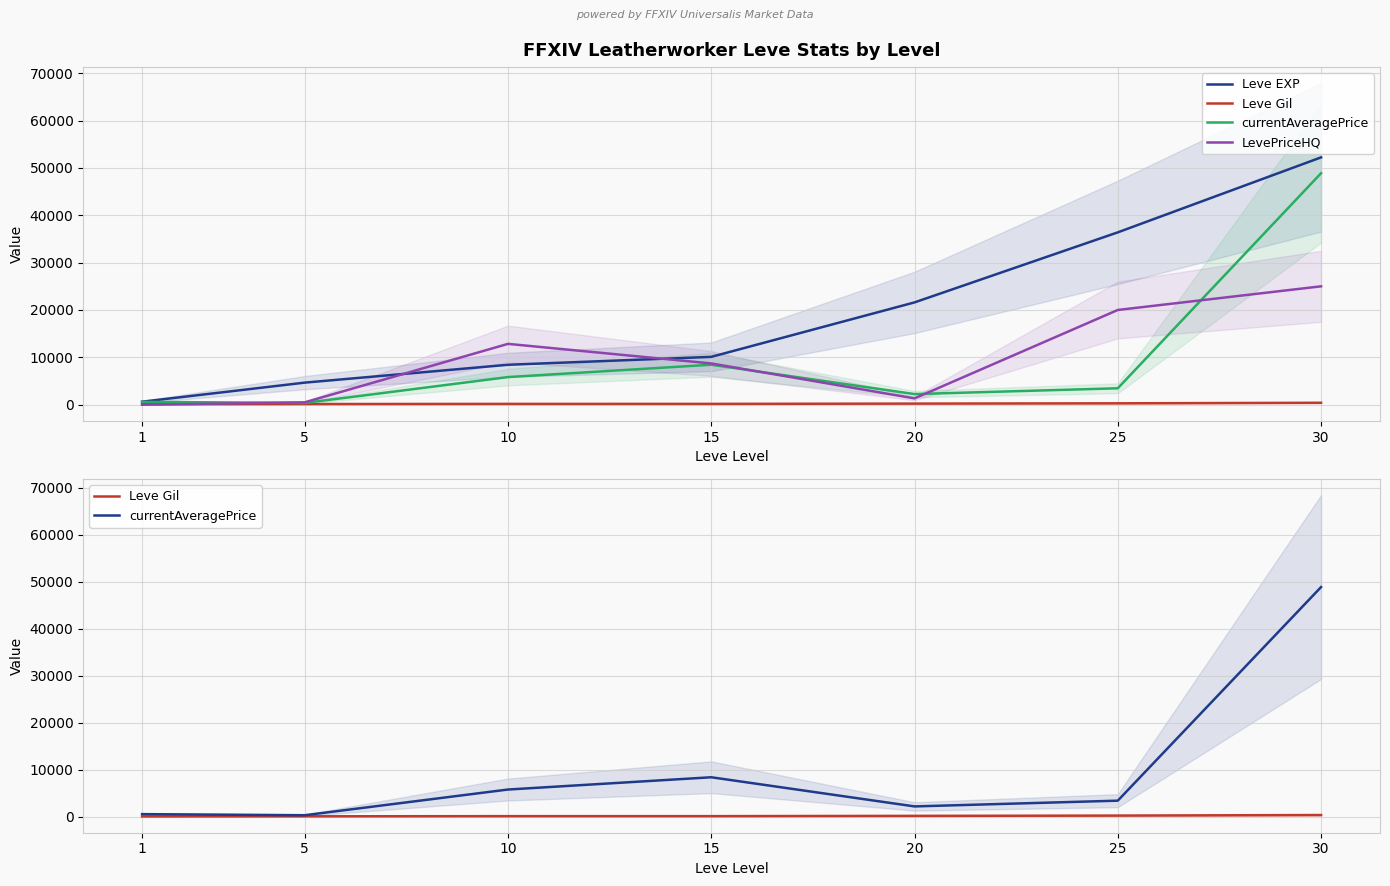

Does the chart display data point markers on the line(s)?

No